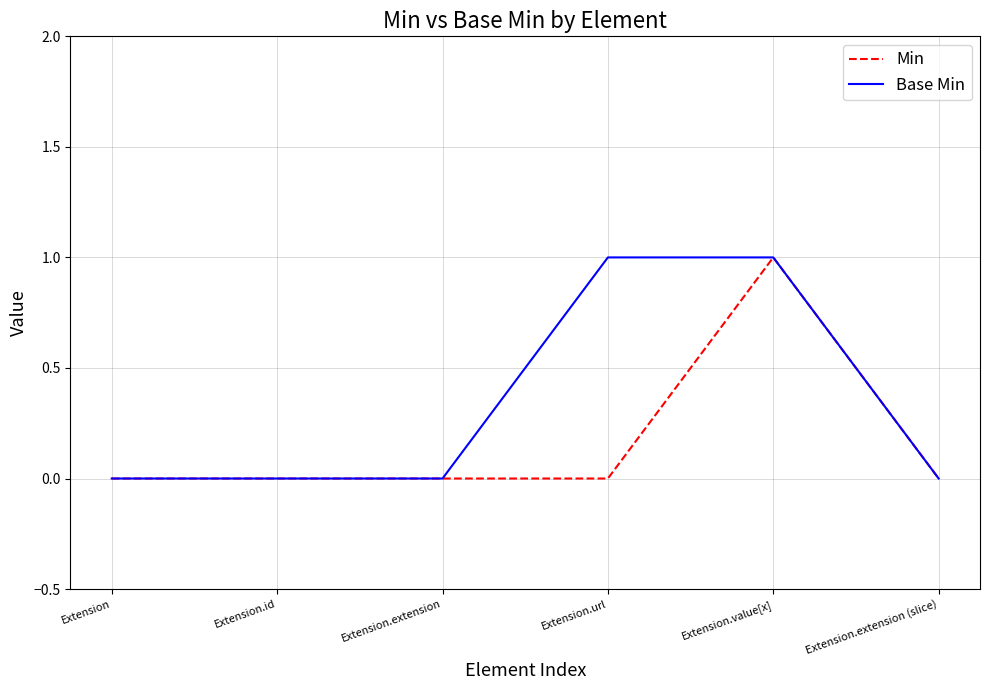

The Base Min series shows 0 at Extension.extension. True or false?

True